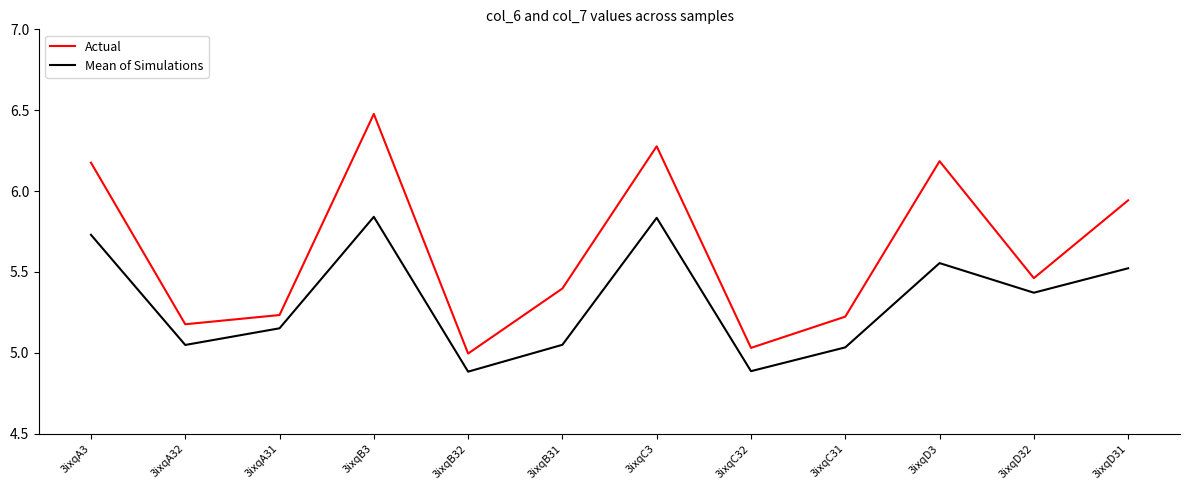

Is it true that Mean of Simulations equals 9.7 at 3ixqD31?

False